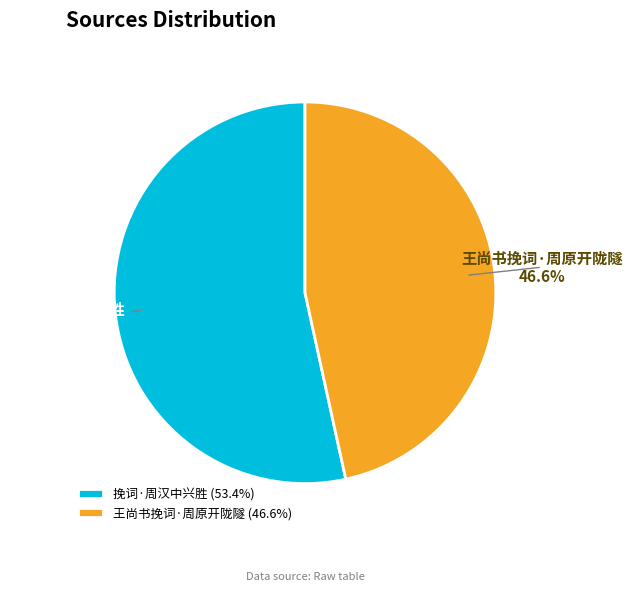

What percentage do 挽词·周汉中兴胜 and 王尚书挽词·周原开陇隧 together represent?

100.0%